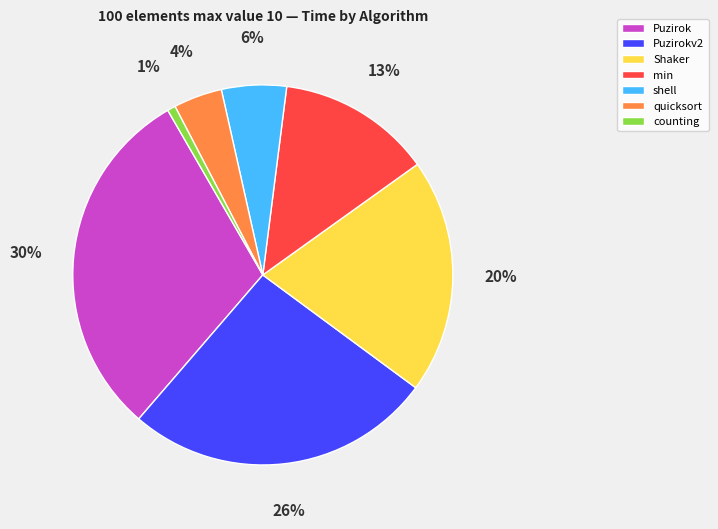

Which has a higher value, Shaker or Puzirokv2?

Puzirokv2